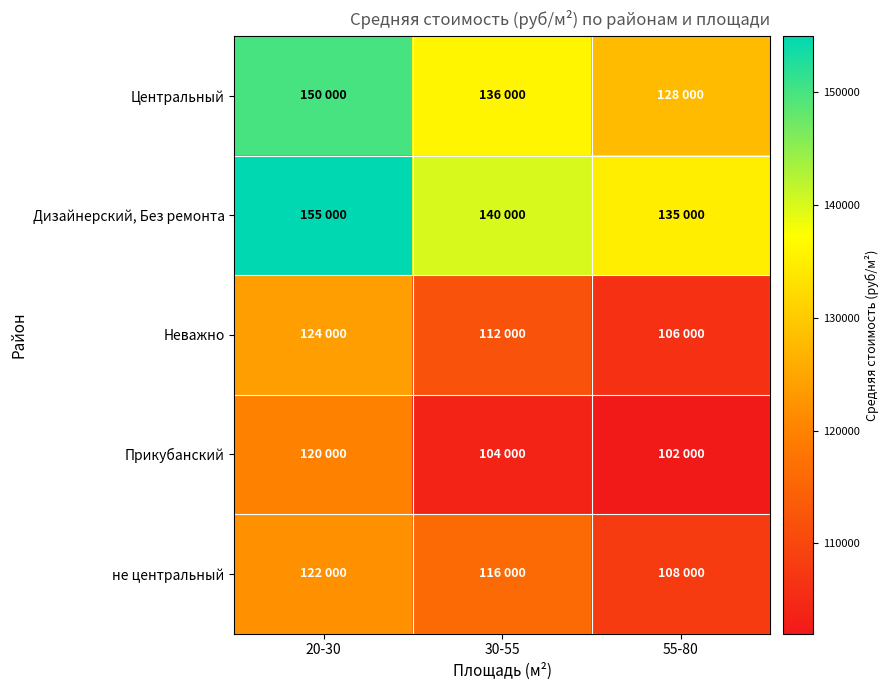

Reading left to right, transcribe all the data shown in this chart.

Центральный: 20-30=150000	30-55=136000	55-80=128000
Дизайнерский, Без ремонта: 20-30=155000	30-55=140000	55-80=135000
Неважно: 20-30=124000	30-55=112000	55-80=106000
Прикубанский: 20-30=120000	30-55=104000	55-80=102000
не центральный: 20-30=122000	30-55=116000	55-80=108000